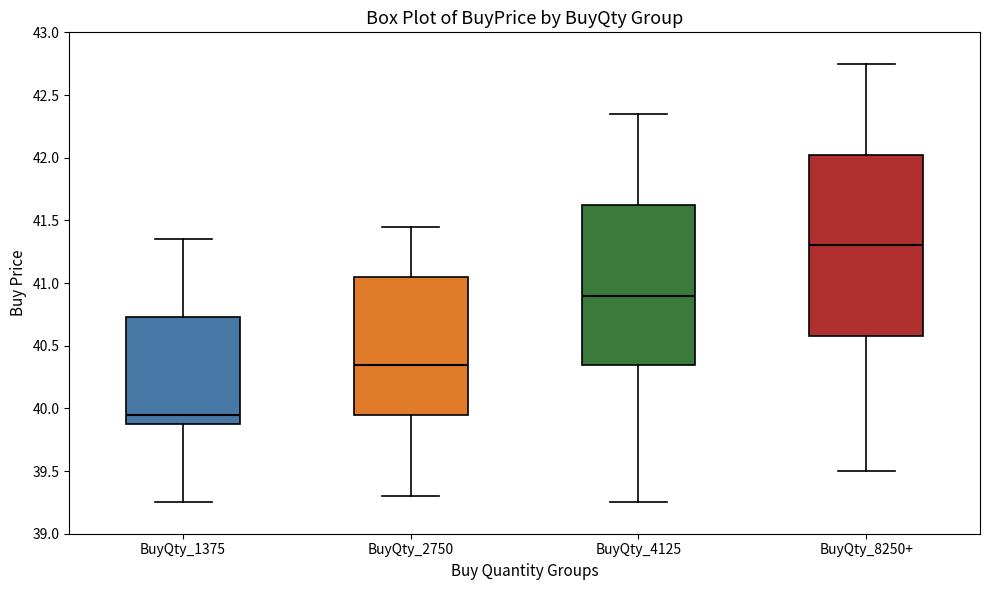

Where does the upper whisker of the box for BuyQty_8250+ end on the y-axis? The values are not printed on the chart, so give them approximately, as read against the axis.

42.75